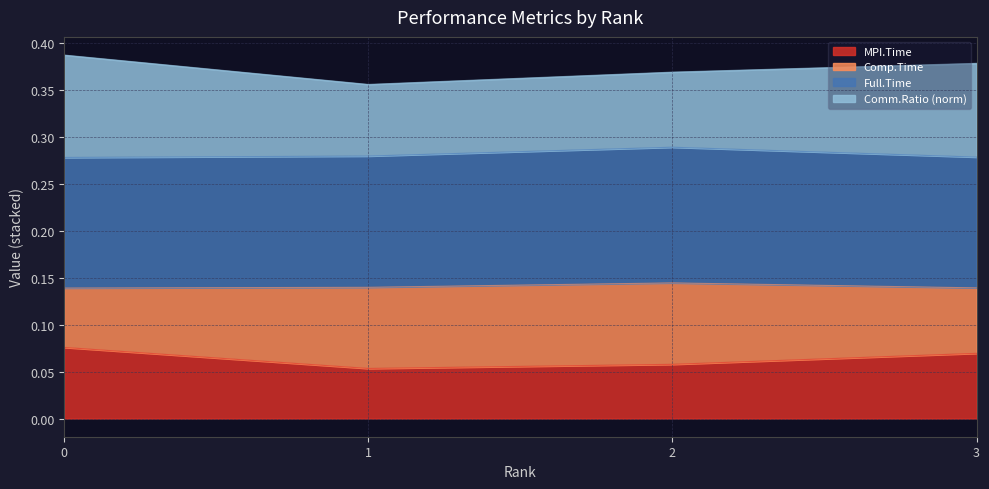

The value of MPI.Time at 0 is 0.0. True or false?

False